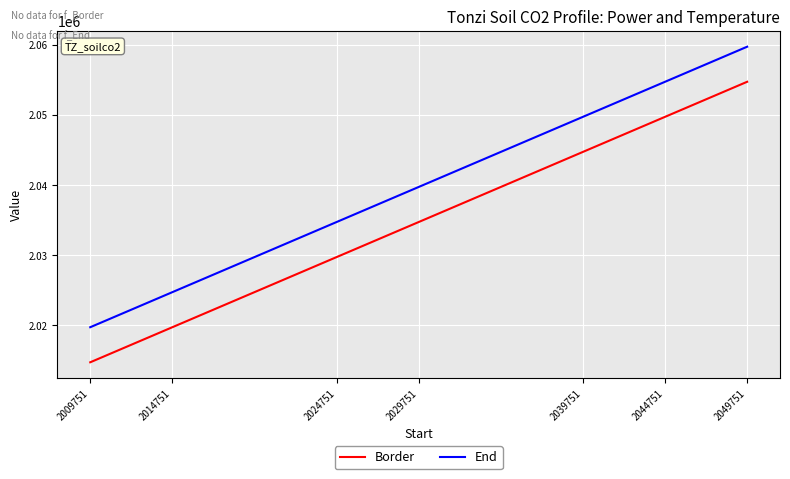

Is it true that End equals 2054751.0 at 2044751?

True